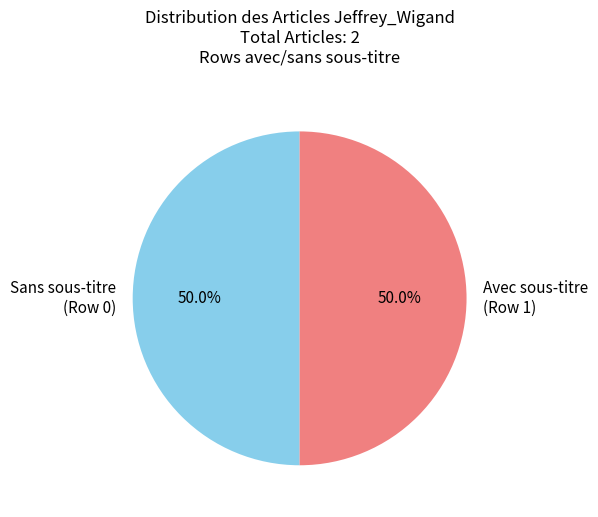

Count the number of slices in the pie.

2